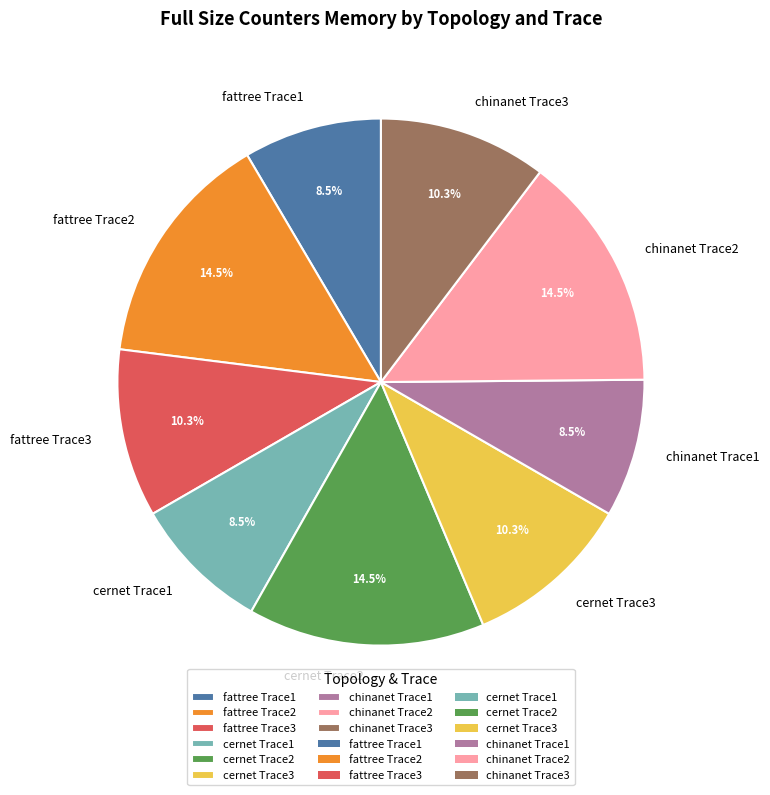

Approximately how many times larger is the value at cernet Trace1 compared to fattree Trace1?

1.0